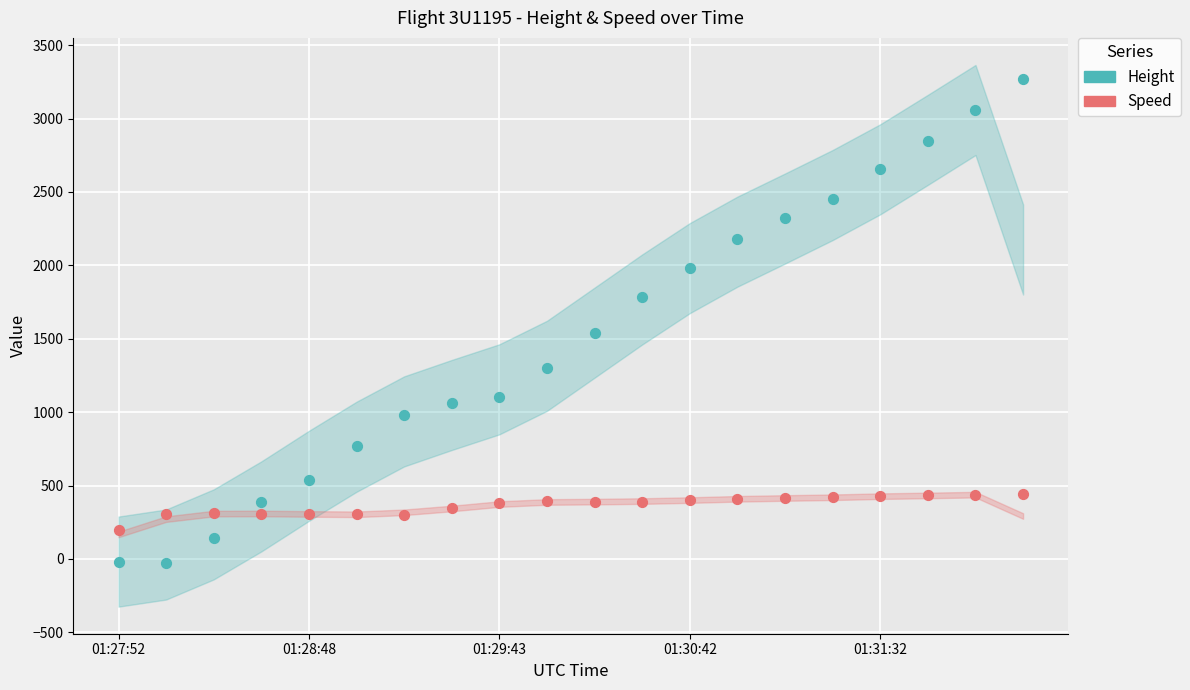

Which series contains the lowest Y value?

Height